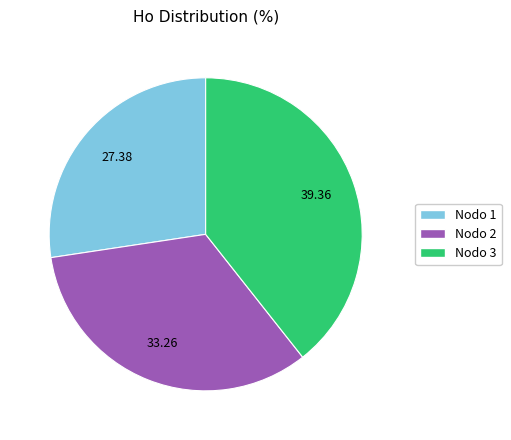

Does Nodo 1 represent more than half of the total?

No